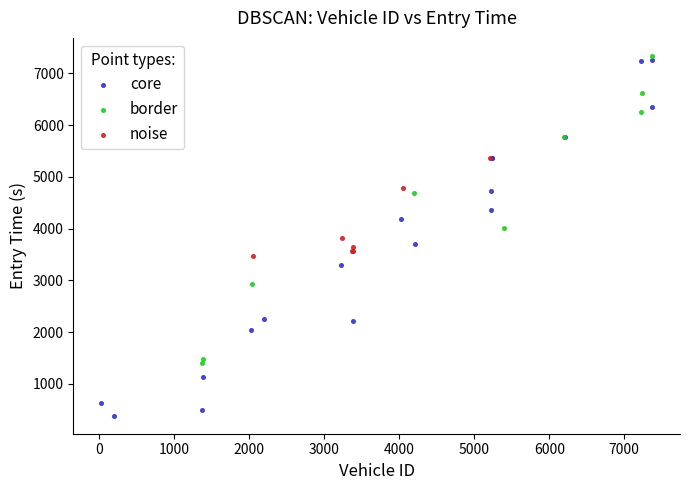

Which series has the widest spread of Y values?

core